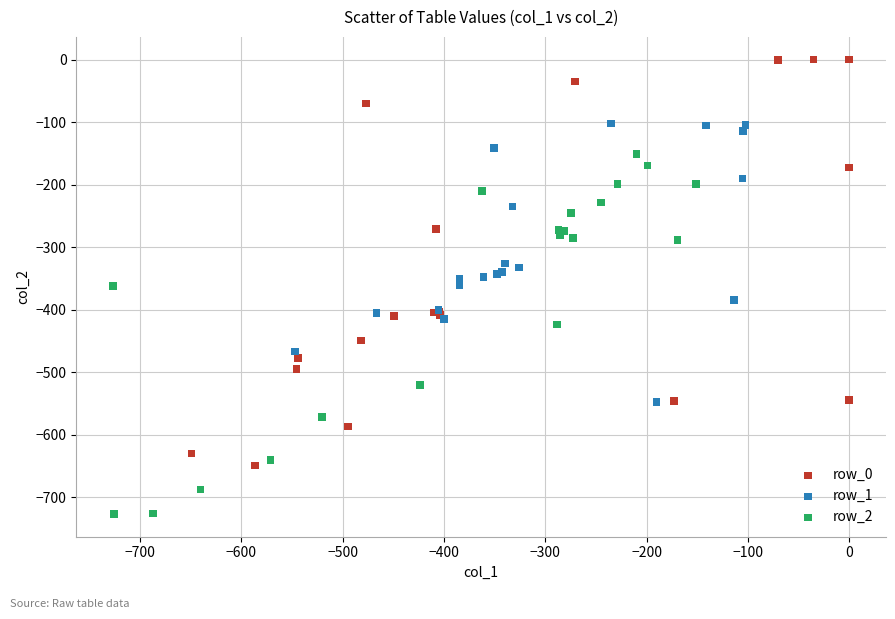

Which series reaches the minimum Y coordinate?

row_2